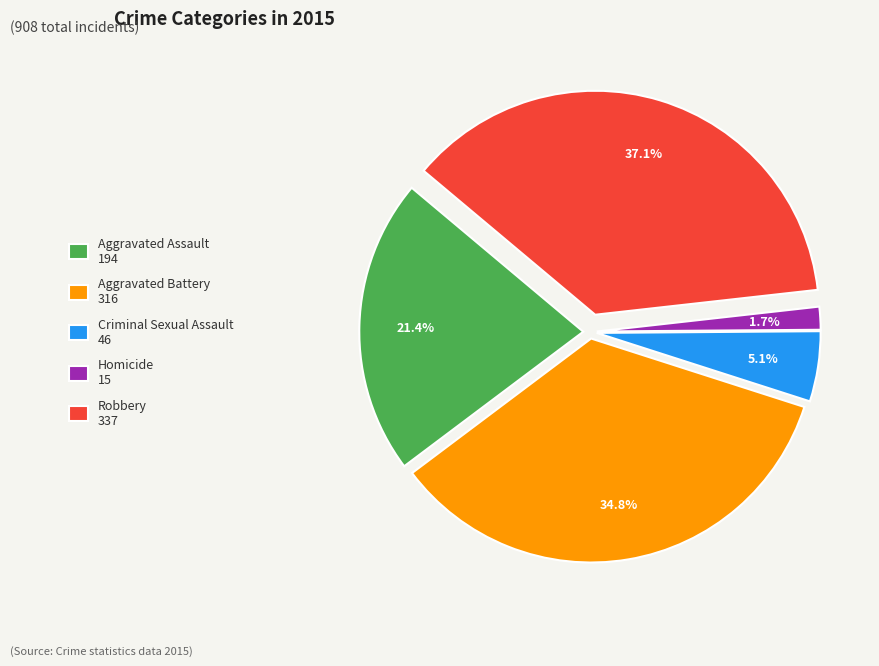

Between Criminal Sexual Assault and Homicide, which is larger?

Criminal Sexual Assault